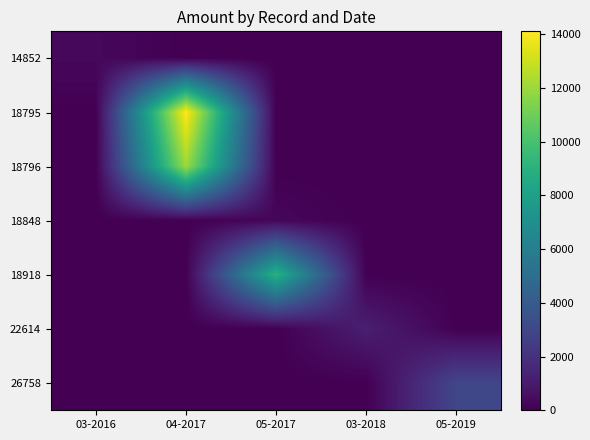

Between 04-2017 and 03-2016, which is larger?

03-2016